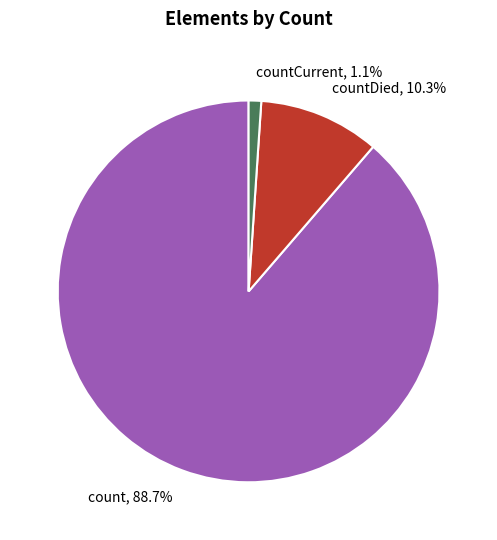

Between countDied and count, which is larger?

count